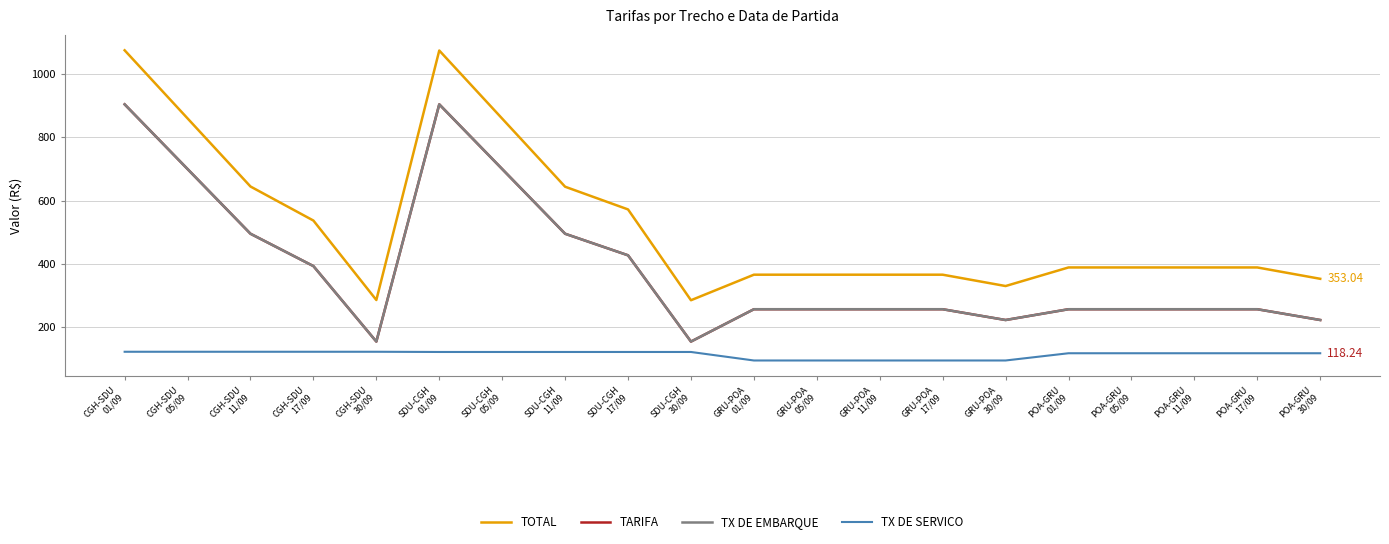

True or false: TX DE SERVICO and TX DE EMBARQUE intersect in this chart.

False